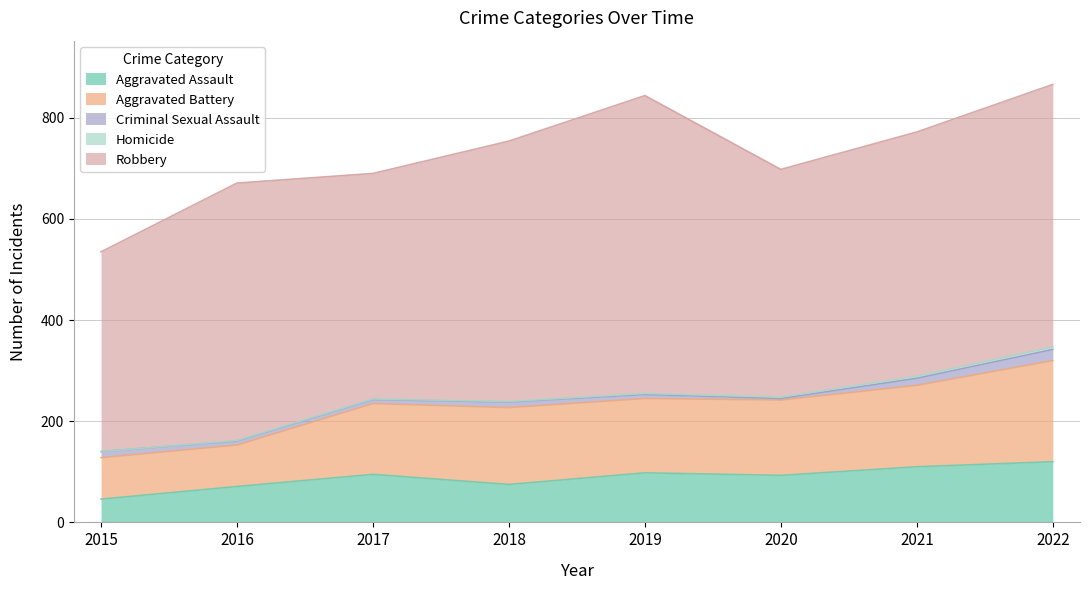

What is the difference between the maximum and minimum values in the Aggravated Assault series?

74